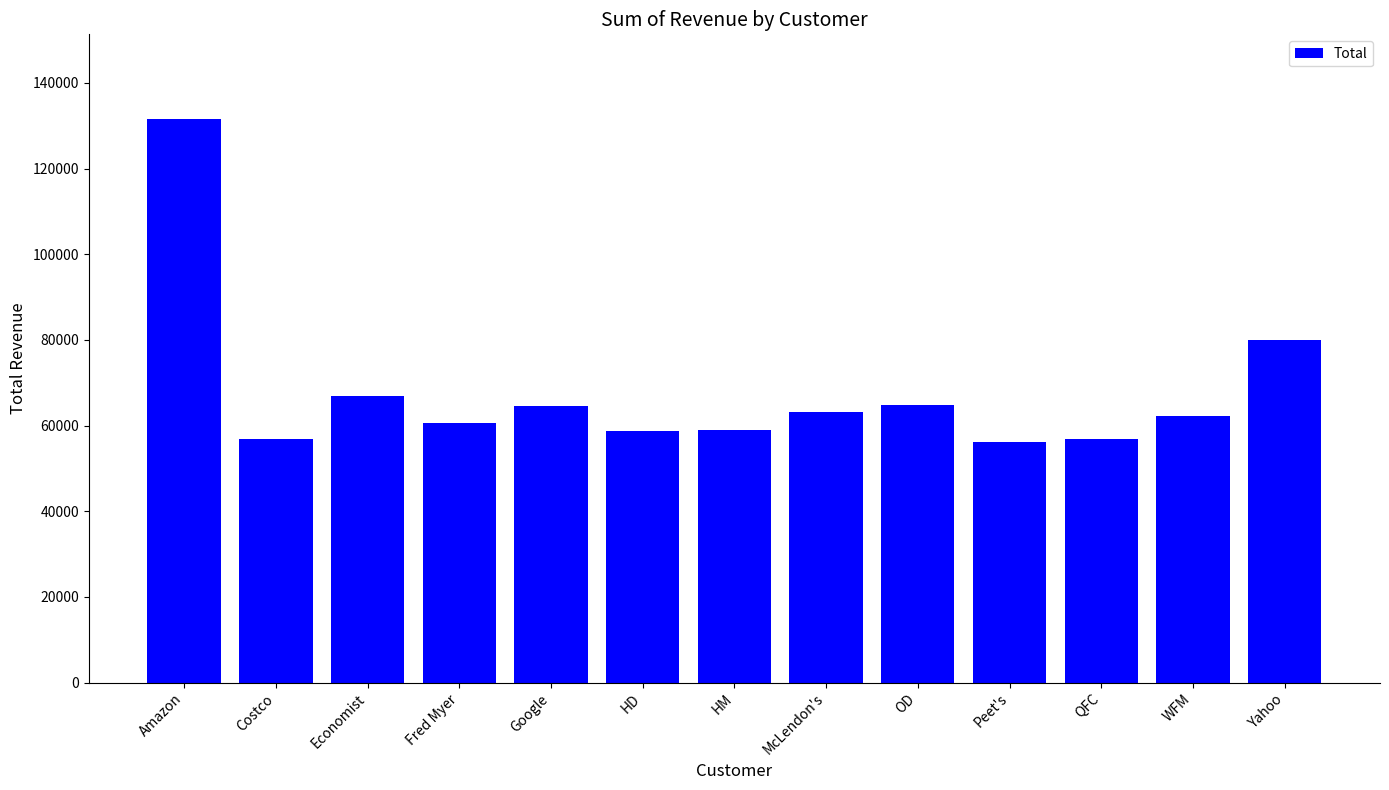

At which label is the value closest to 93827?

Yahoo